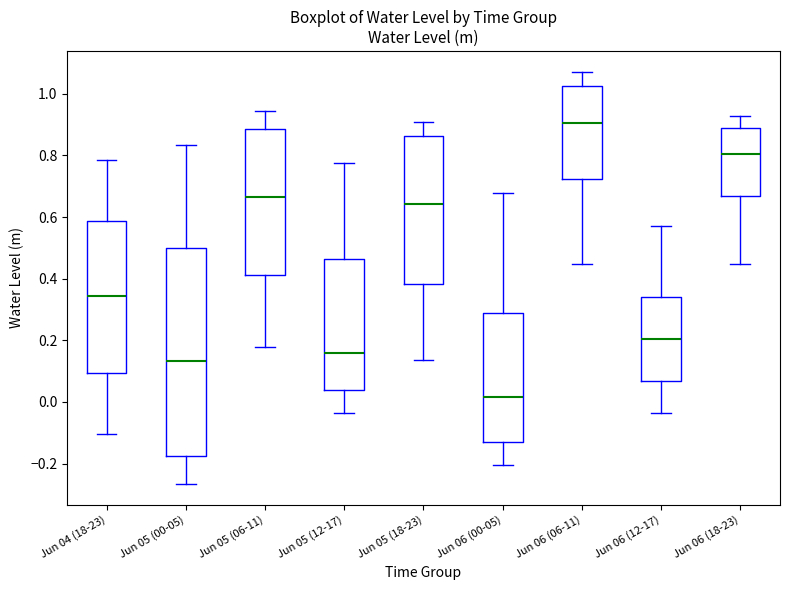

Reading left to right, transcribe this box plot: for each box, give where its median line is, the range the box spans, and where its two whiskers end, as read against the y-axis. The values are not printed on the chart, so give them approximately, as read against the axis.

Jun 04 (18-23): median 0.34, box 0.10 to 0.58, whiskers -0.10 to 0.78
Jun 05 (00-05): median 0.14, box -0.18 to 0.50, whiskers -0.26 to 0.84
Jun 05 (06-11): median 0.66, box 0.42 to 0.88, whiskers 0.18 to 0.94
Jun 05 (12-17): median 0.16, box 0.04 to 0.46, whiskers -0.04 to 0.78
Jun 05 (18-23): median 0.64, box 0.38 to 0.86, whiskers 0.14 to 0.90
Jun 06 (00-05): median 0.02, box -0.12 to 0.28, whiskers -0.20 to 0.68
Jun 06 (06-11): median 0.90, box 0.72 to 1.02, whiskers 0.44 to 1.08
Jun 06 (12-17): median 0.20, box 0.06 to 0.34, whiskers -0.04 to 0.58
Jun 06 (18-23): median 0.80, box 0.66 to 0.88, whiskers 0.44 to 0.92